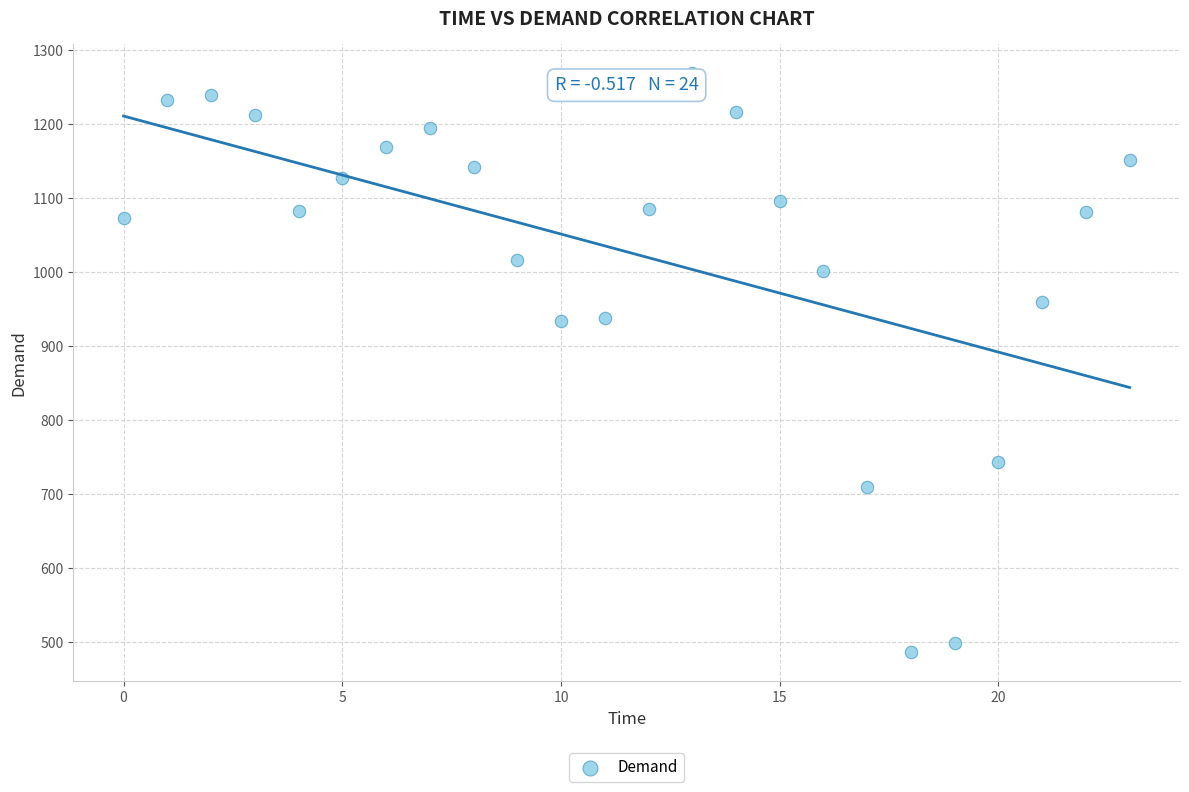

What is the range of Y values (max minus min)?

783